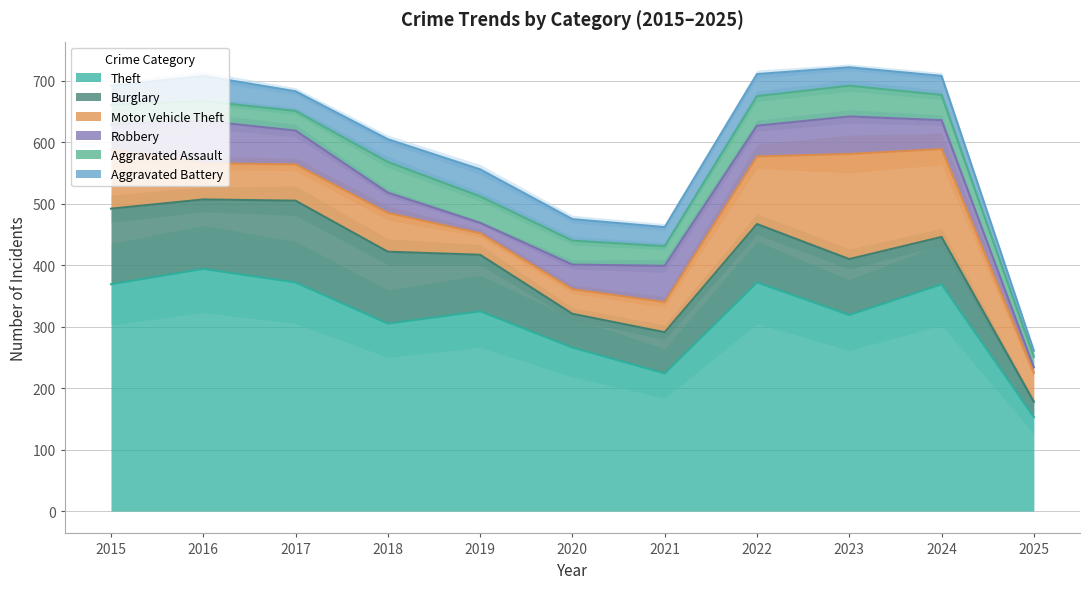

The Motor Vehicle Theft series shows 73 at 2024. True or false?

False